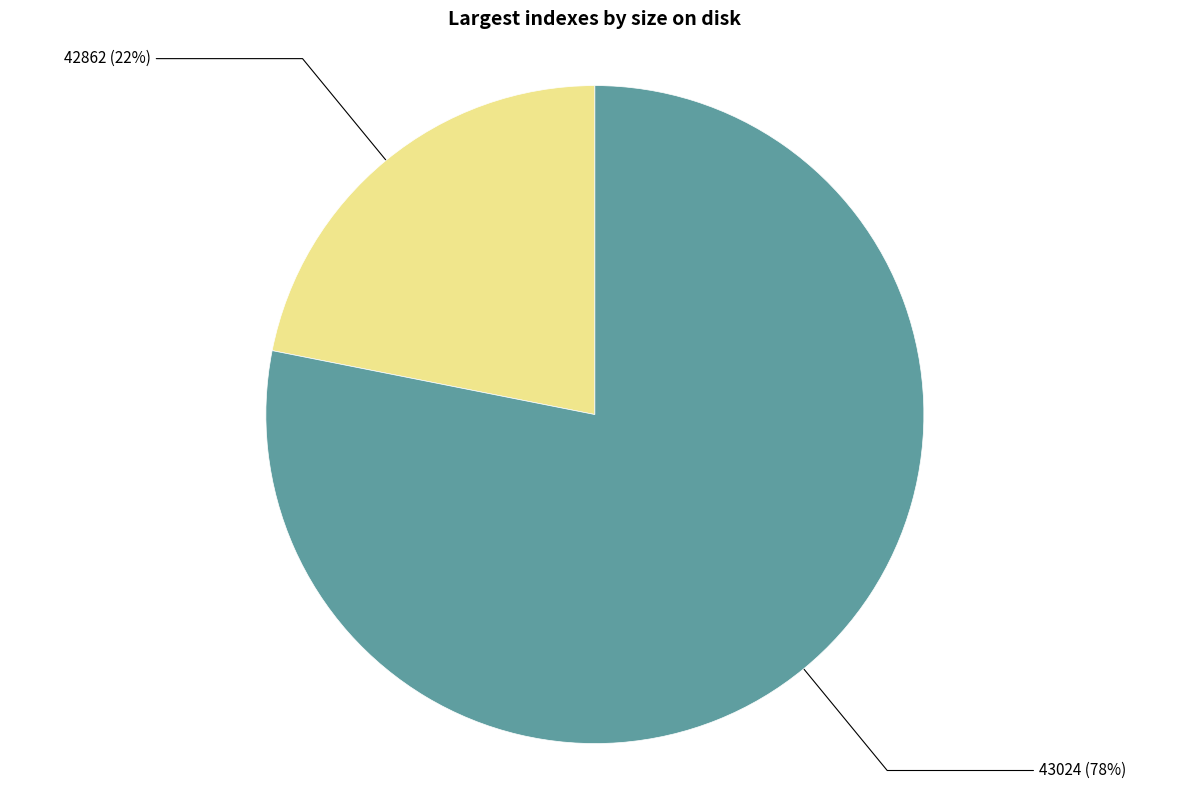

Is it true that 43024 is 91% of the pie?

False